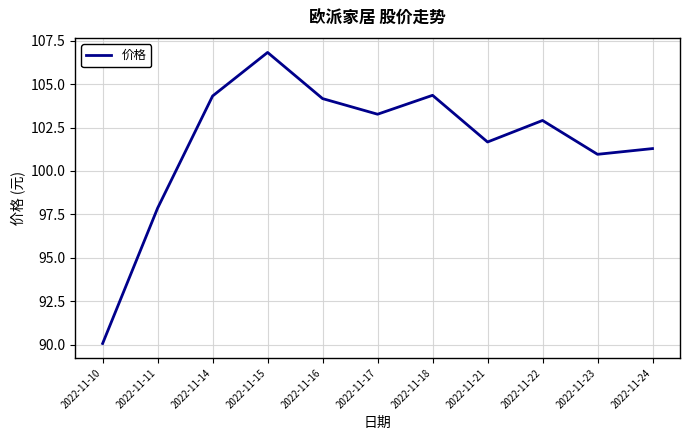

True or false: the data shows 24.9 at 2022-11-17.

False